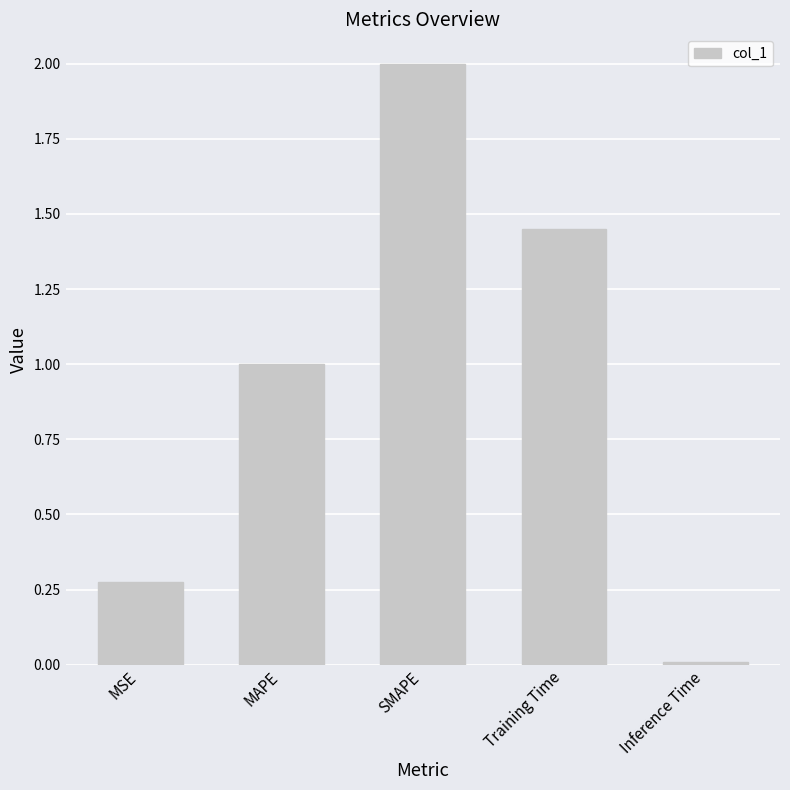

Between SMAPE and Inference Time, which is larger?

SMAPE